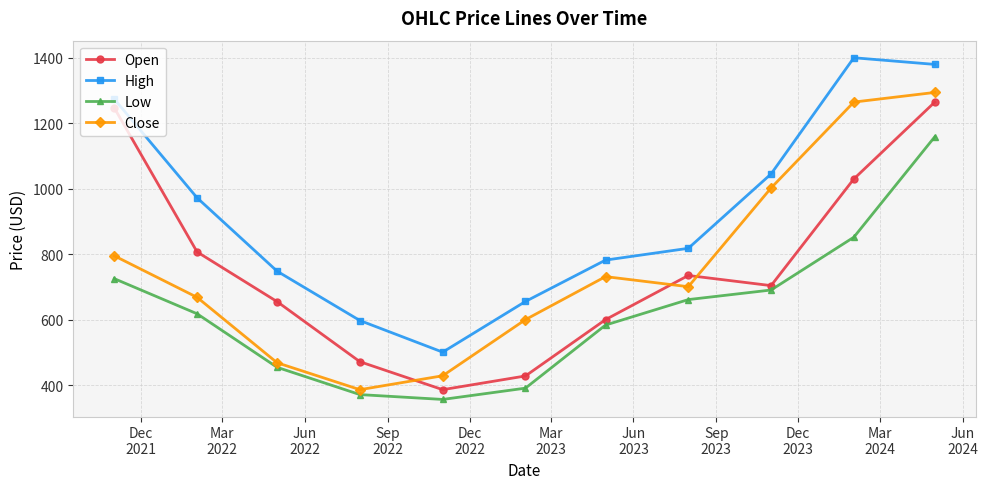

How many interior local peaks does the Open series have?

1